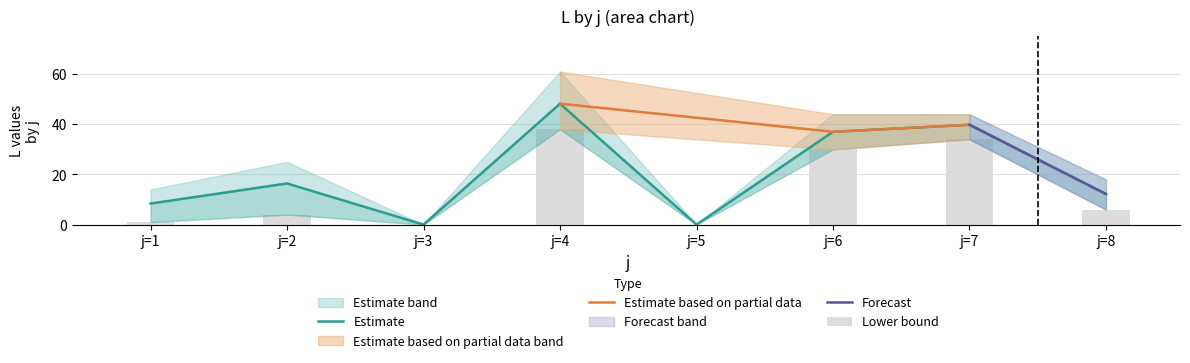

At which category is the sum across all series the highest?

j=4